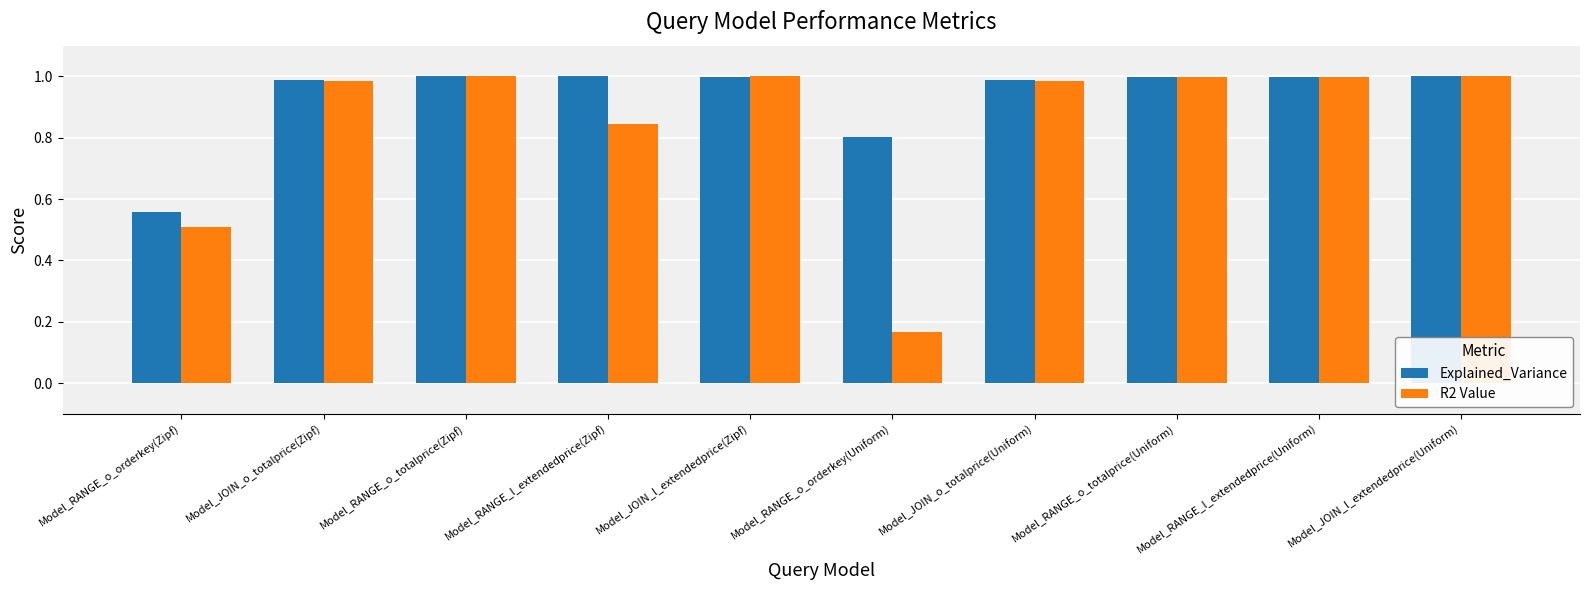

The value of R2 Value at Model_JOIN_l_extendedprice(Uniform) is 1.0. True or false?

True